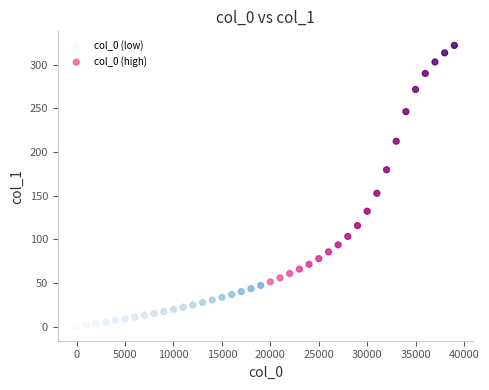

Which series has the largest Y range (max minus min)?

col_0 (high)